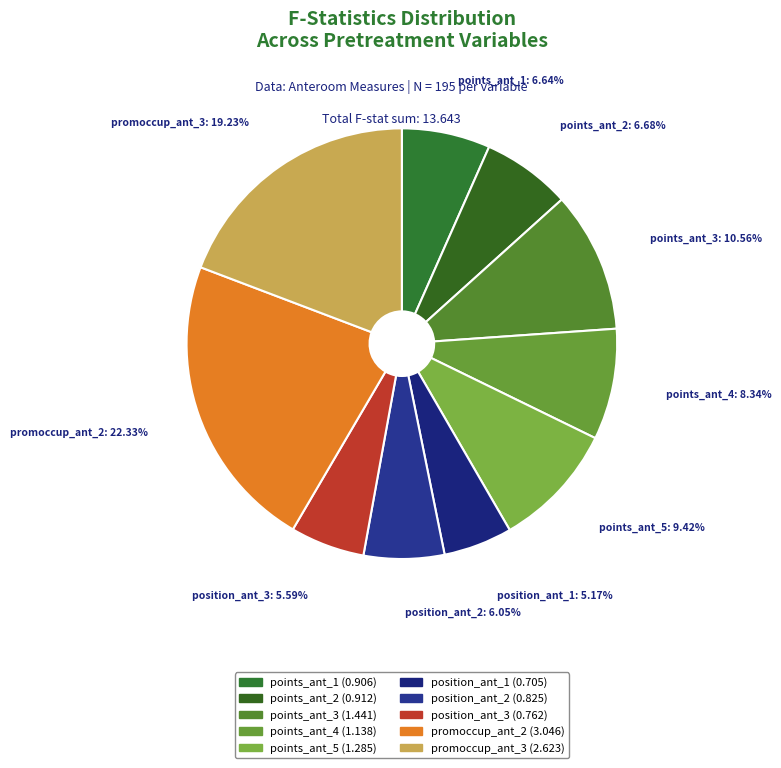

To the nearest percent, what portion does position_ant_3 represent?

6%